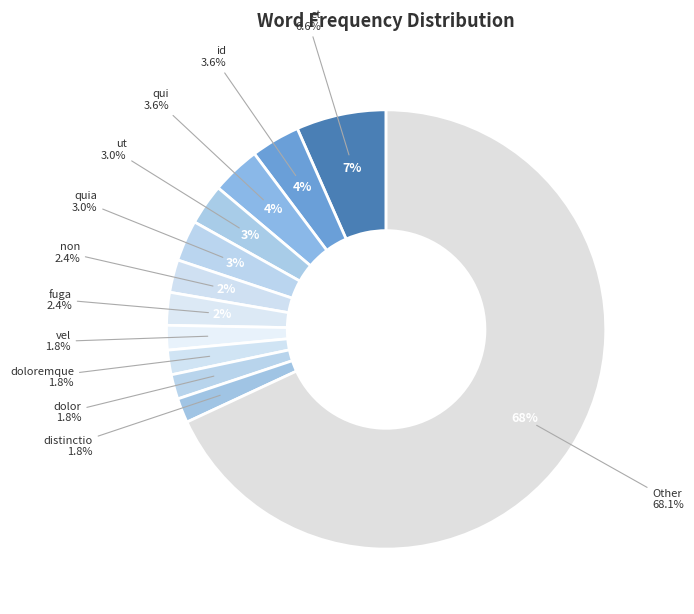

What is the majority slice?

Other